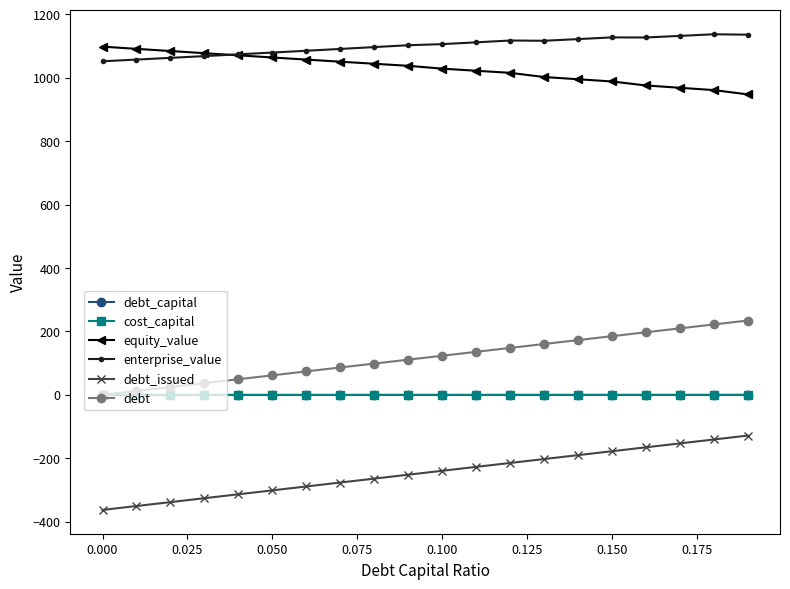

How many data points in debt are less than 123?

10